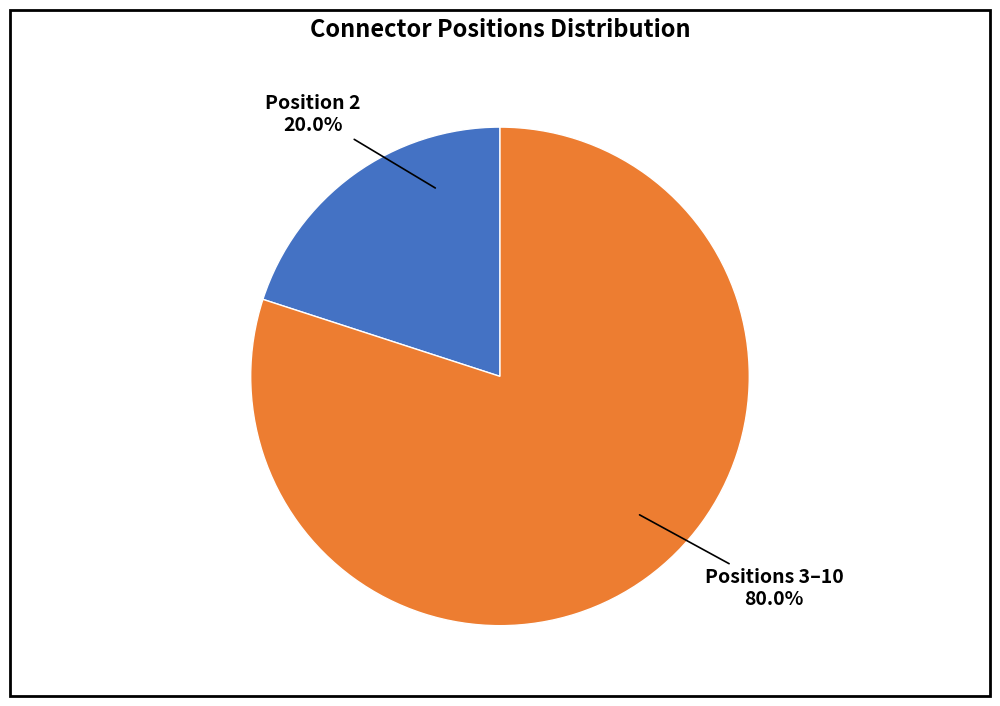

Is there a majority slice in this chart?

Yes